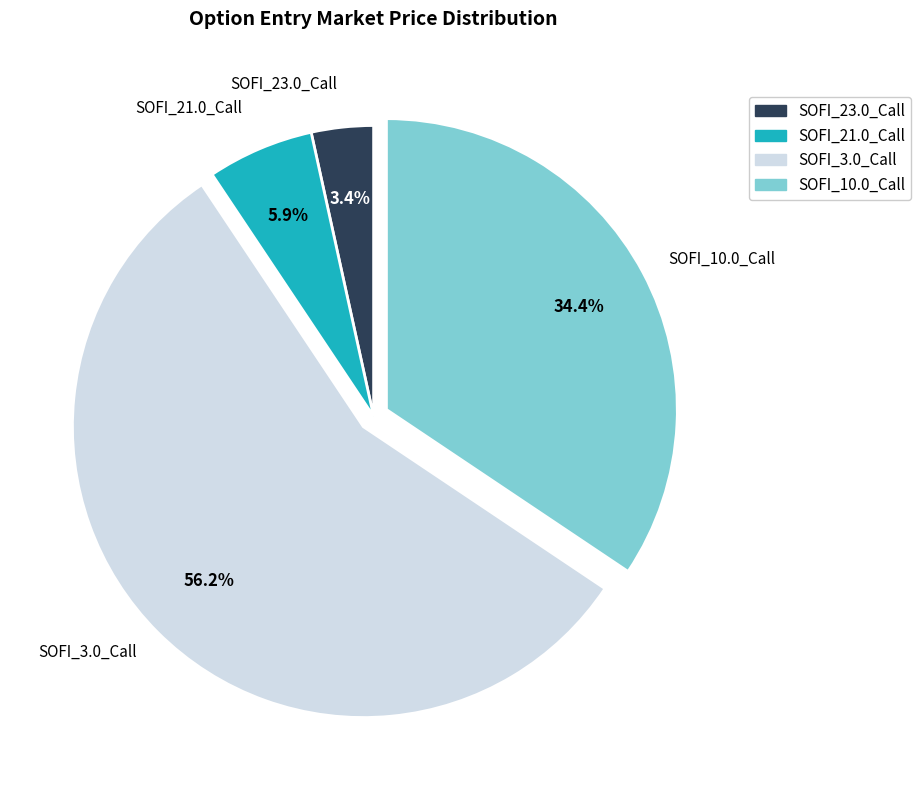

Which slice is the smallest?

SOFI_23.0_Call